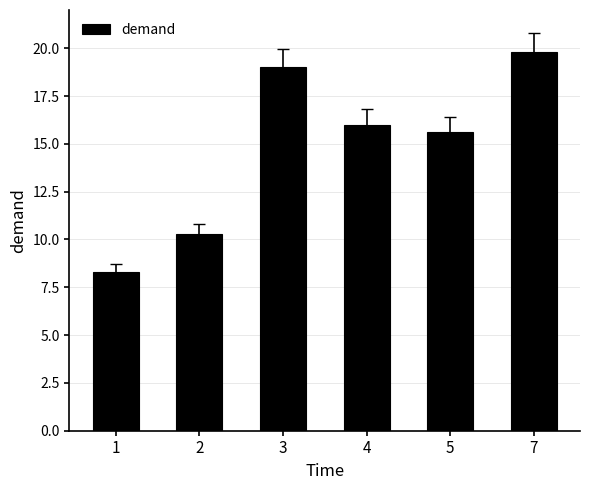

Count the number of categories in the chart.

6